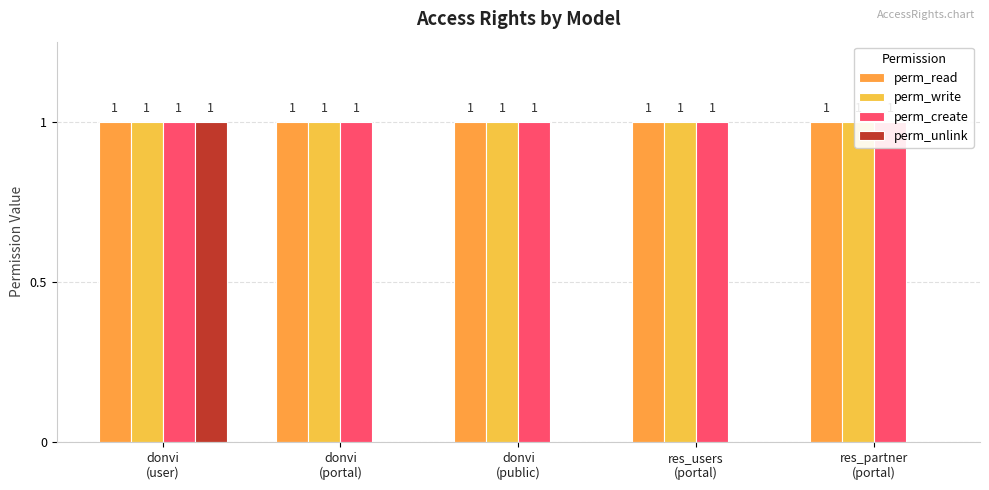

What are all the series names shown in the legend?

perm_read, perm_write, perm_create, perm_unlink